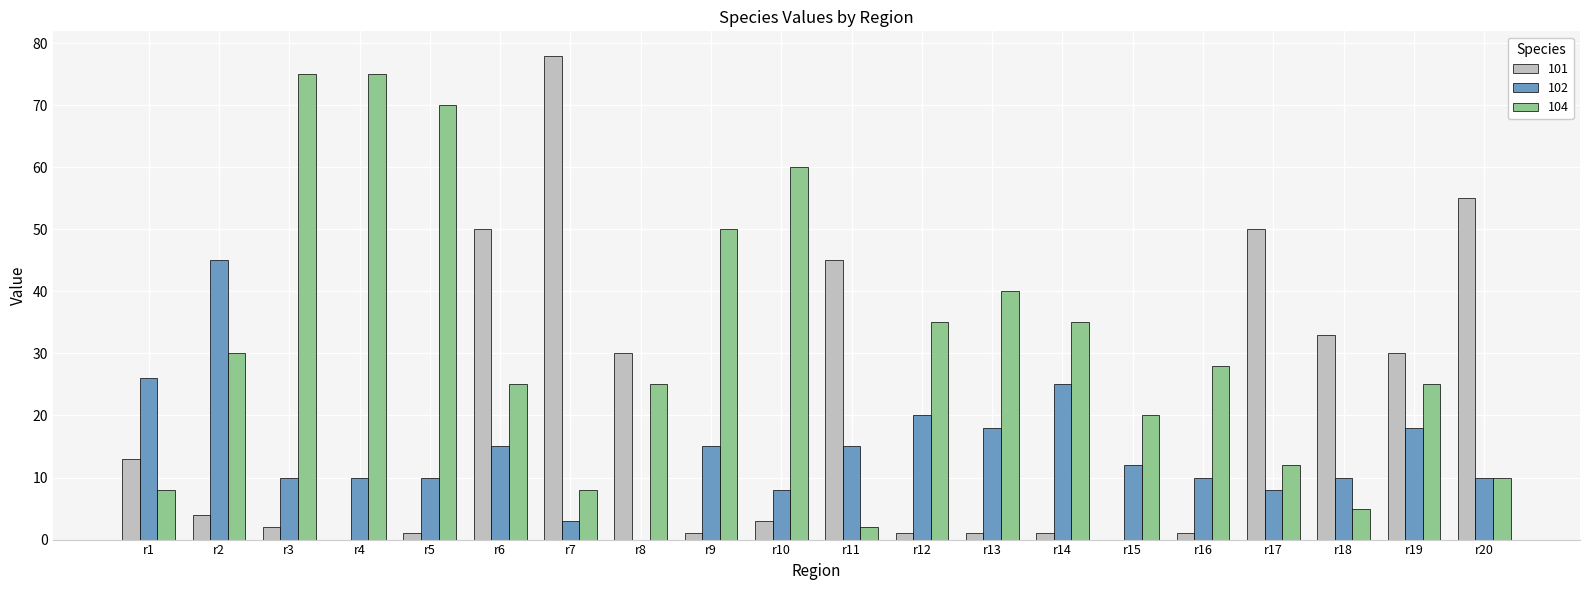

Reading left to right, list all the values displayed in this chart.

101: r1=13	r2=4	r3=2	r4=0	r5=1	r6=50	r7=78	r8=30	r9=1	r10=3	r11=45	r12=1	r13=1	r14=1	r15=0	r16=1	r17=50	r18=33	r19=30	r20=55
102: r1=26	r2=45	r3=10	r4=10	r5=10	r6=15	r7=3	r8=0	r9=15	r10=8	r11=15	r12=20	r13=18	r14=25	r15=12	r16=10	r17=8	r18=10	r19=18	r20=10
104: r1=8	r2=30	r3=75	r4=75	r5=70	r6=25	r7=8	r8=25	r9=50	r10=60	r11=2	r12=35	r13=40	r14=35	r15=20	r16=28	r17=12	r18=5	r19=25	r20=10